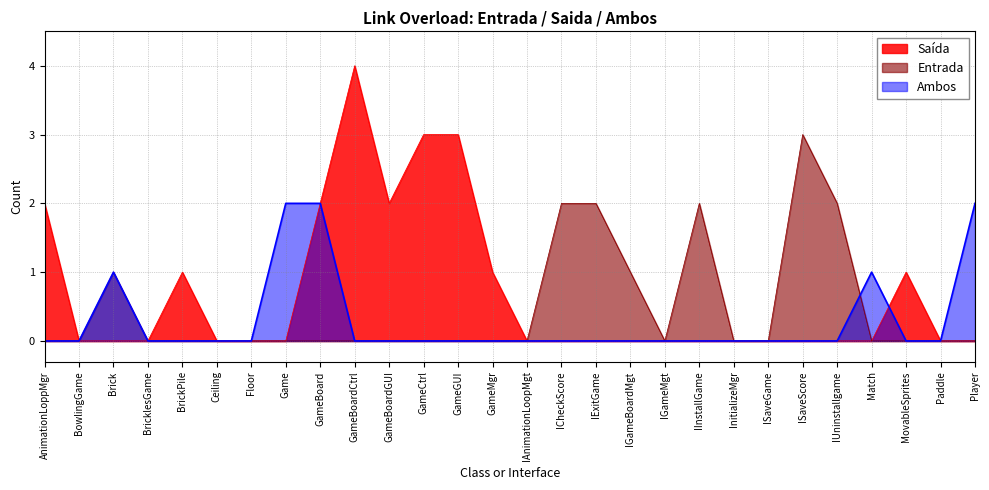

What is the average value of the Saida series?

1